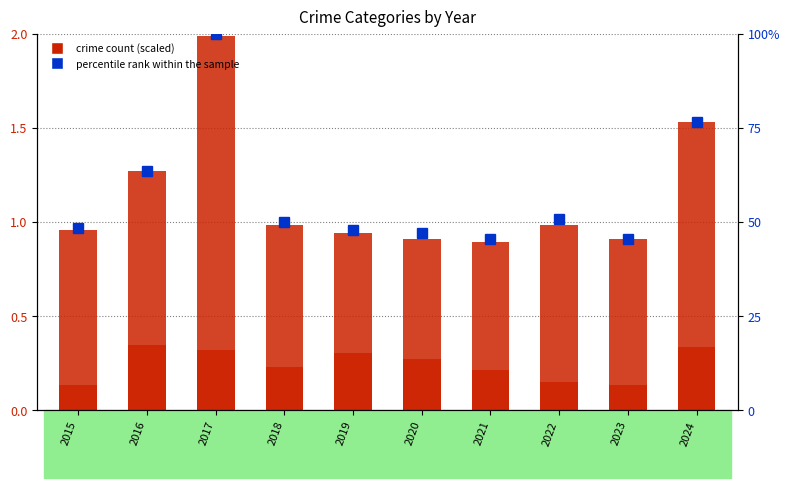

At which category is the sum across all series the highest?

2017